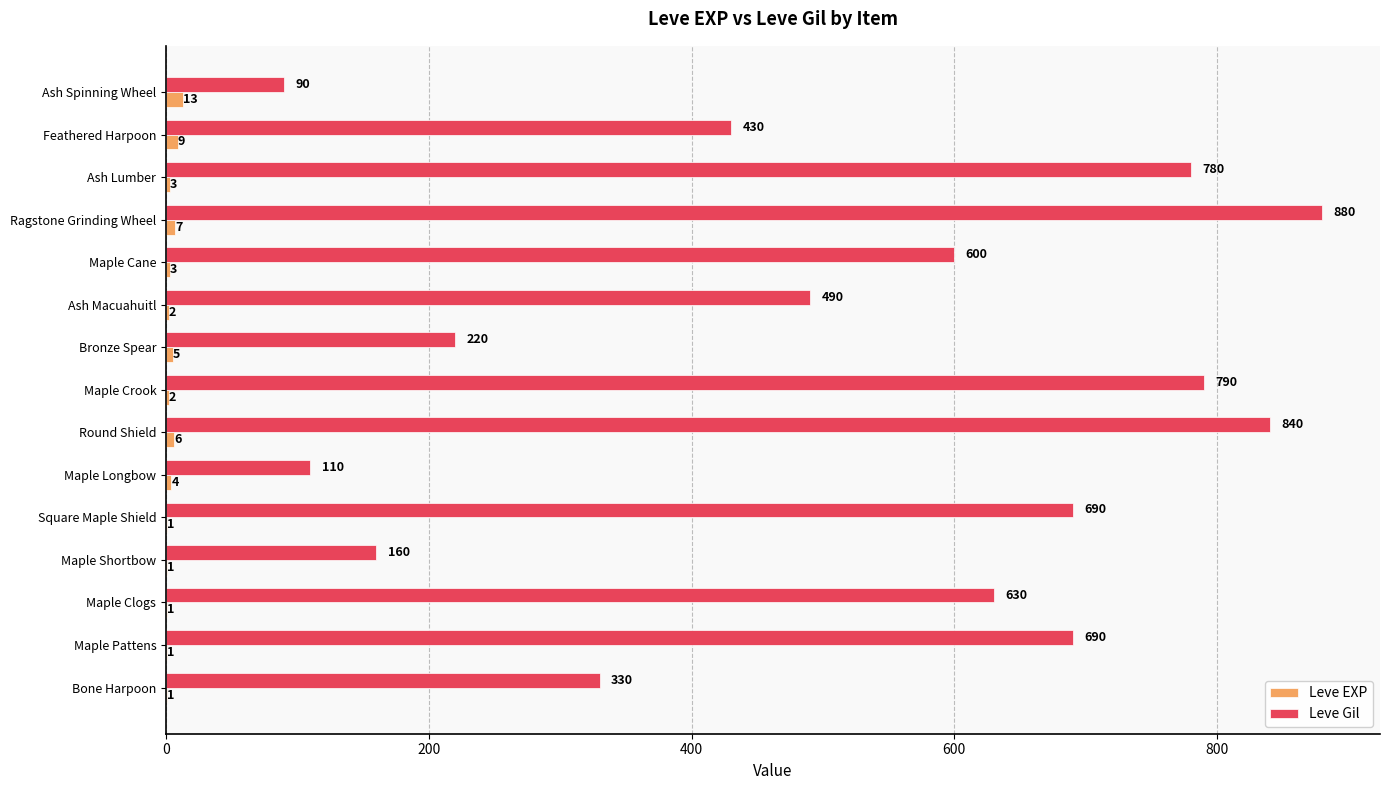

The Leve Gil series shows 1027 at Square Maple Shield. True or false?

False